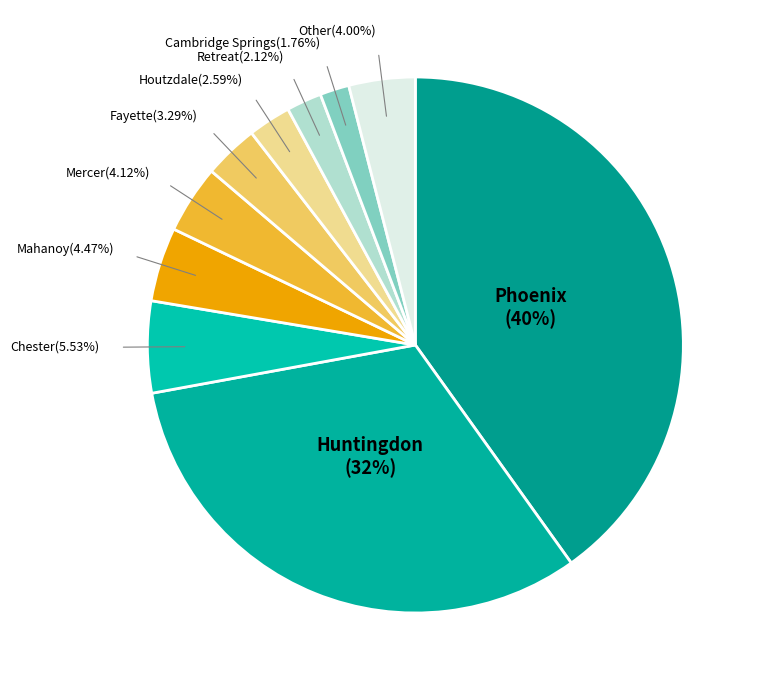

How many segments does this pie chart have?

10